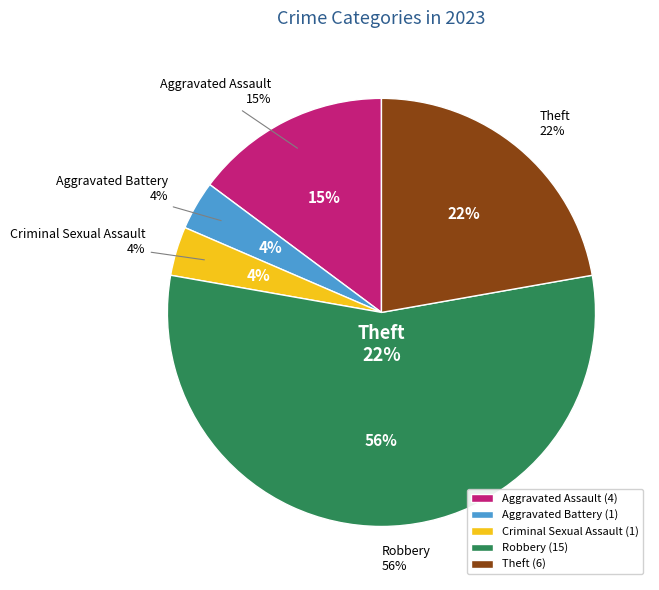

Does any single category account for the majority?

Yes